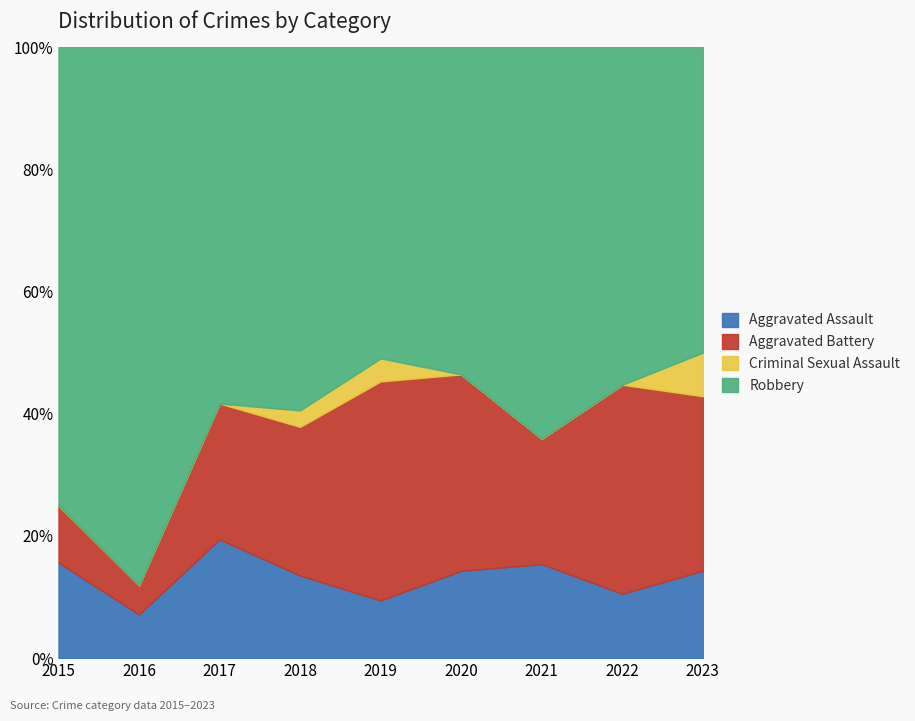

Is the value of Robbery at 2022 greater than the value of Aggravated Assault at 2017?

Yes